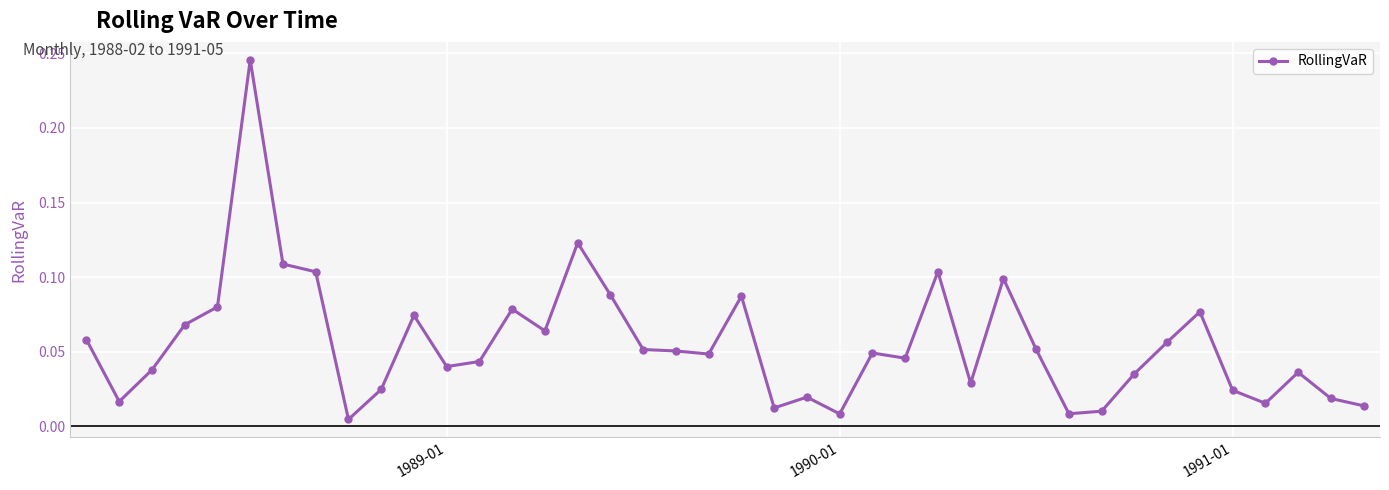

What is the sum of all values?

2.2